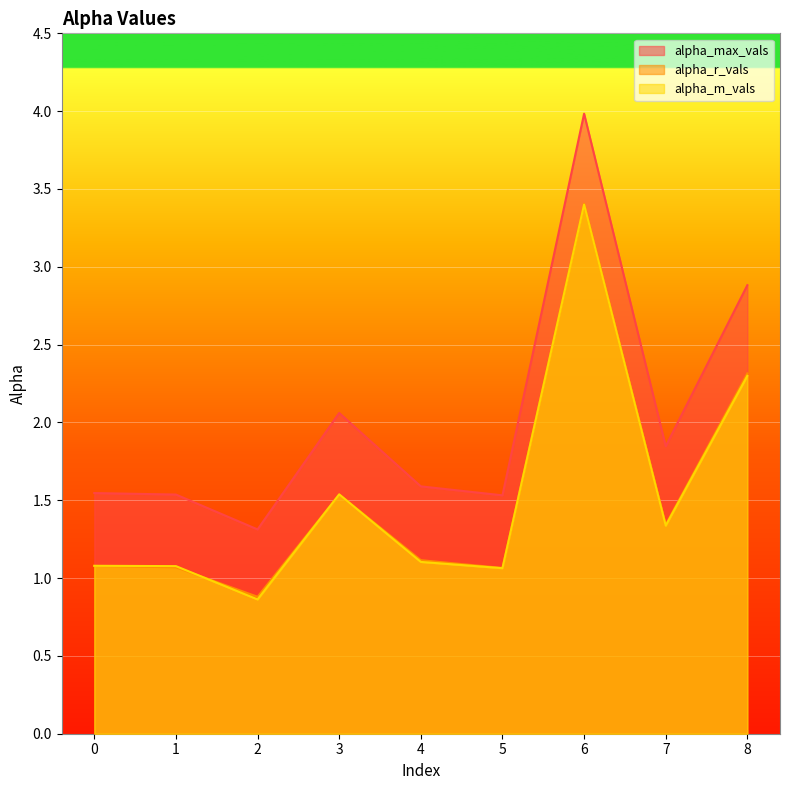

At which label is alpha_max_vals closest to 2?

3